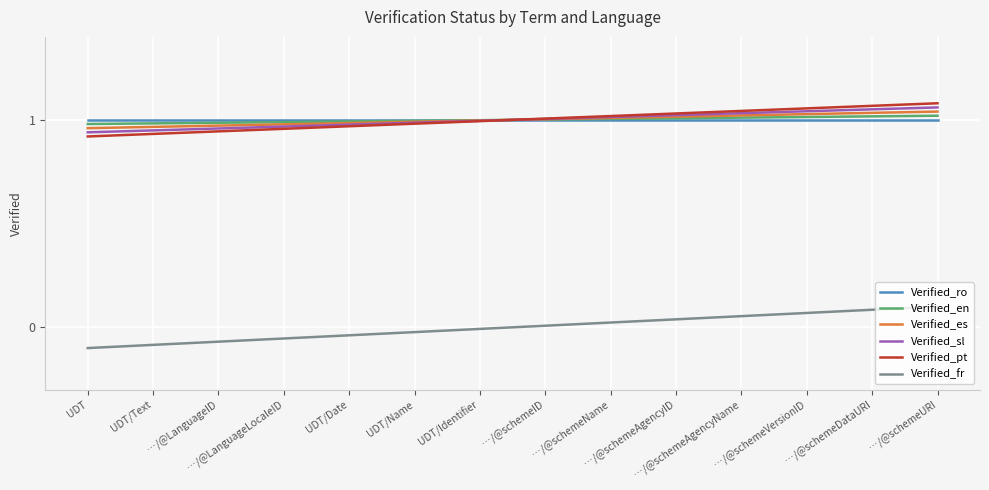

Rank the categories by Verified_sl value from lowest to highest.

UDT, UDT/Text, …/@LanguageID, …/@LanguageLocaleID, UDT/Date, UDT/Name, UDT/Identifier, …/@schemeID, …/@schemeName, …/@schemeAgencyID, …/@schemeAgencyName, …/@schemeVersionID, …/@schemeDataURI, …/@schemeURI